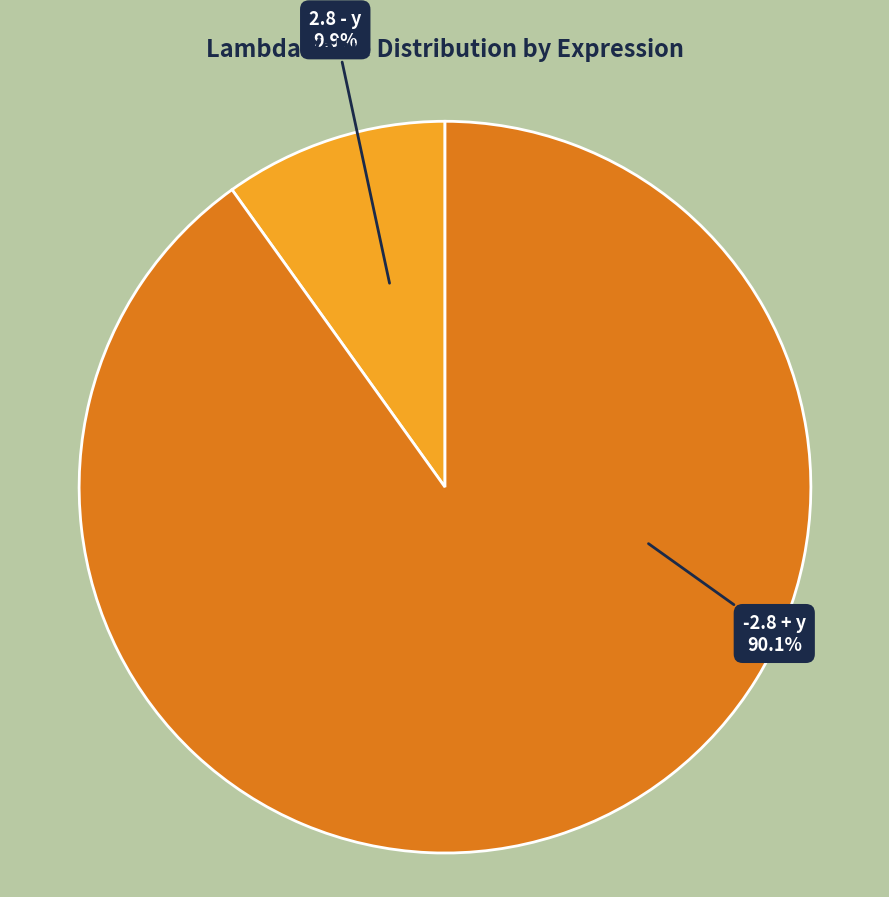

Is -2.8 + y the majority of the pie?

Yes